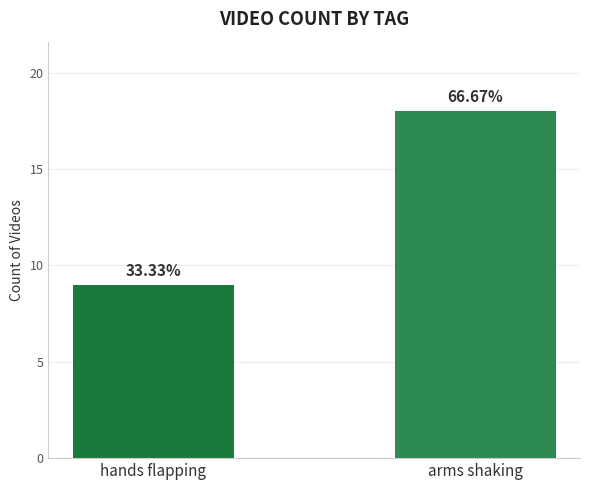

Is it true that the value at arms shaking is 29?

False